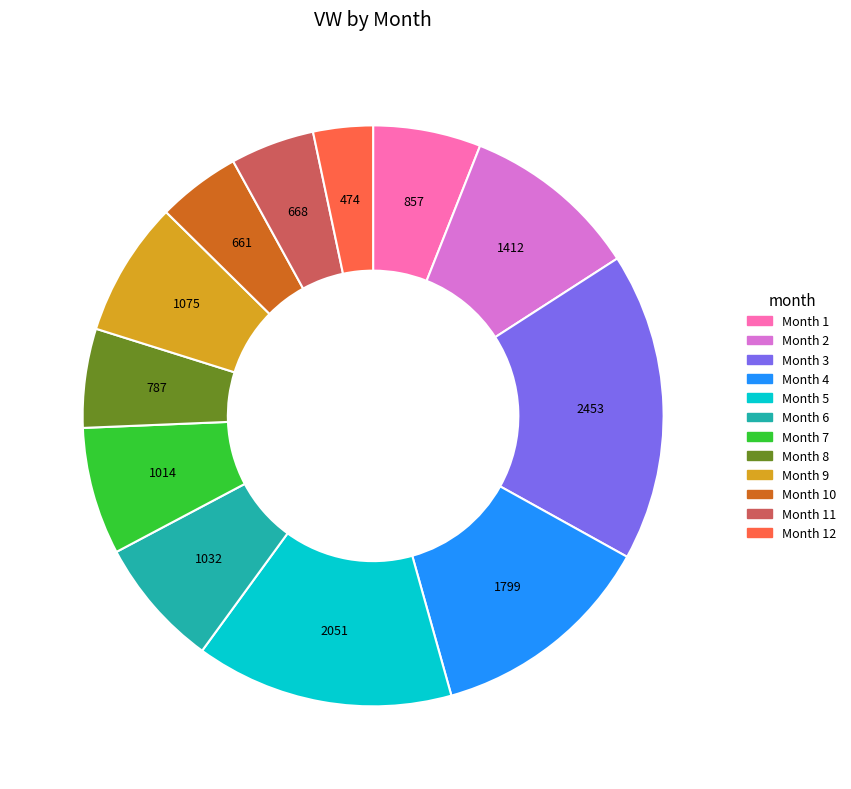

Is there a majority slice in this chart?

No